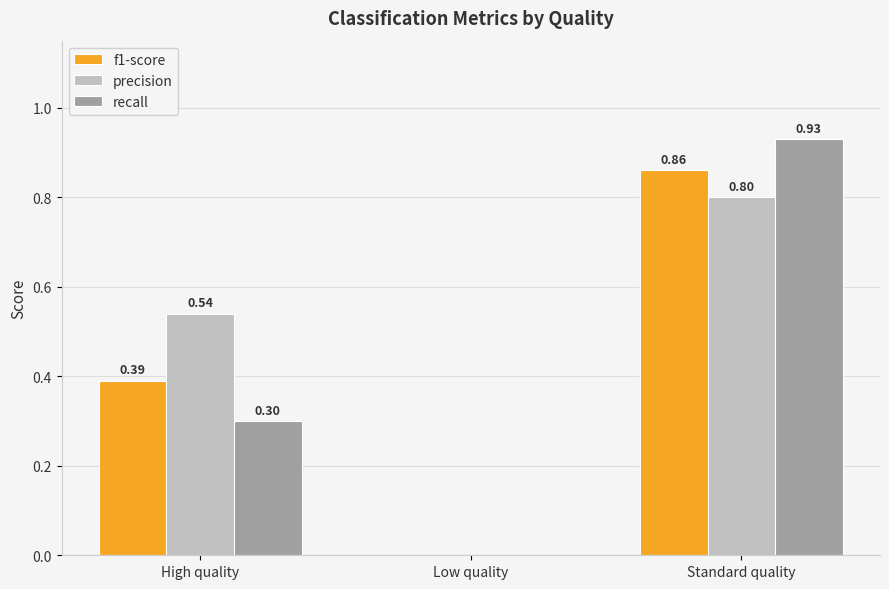

What are all the series names shown in the legend?

f1-score, precision, recall